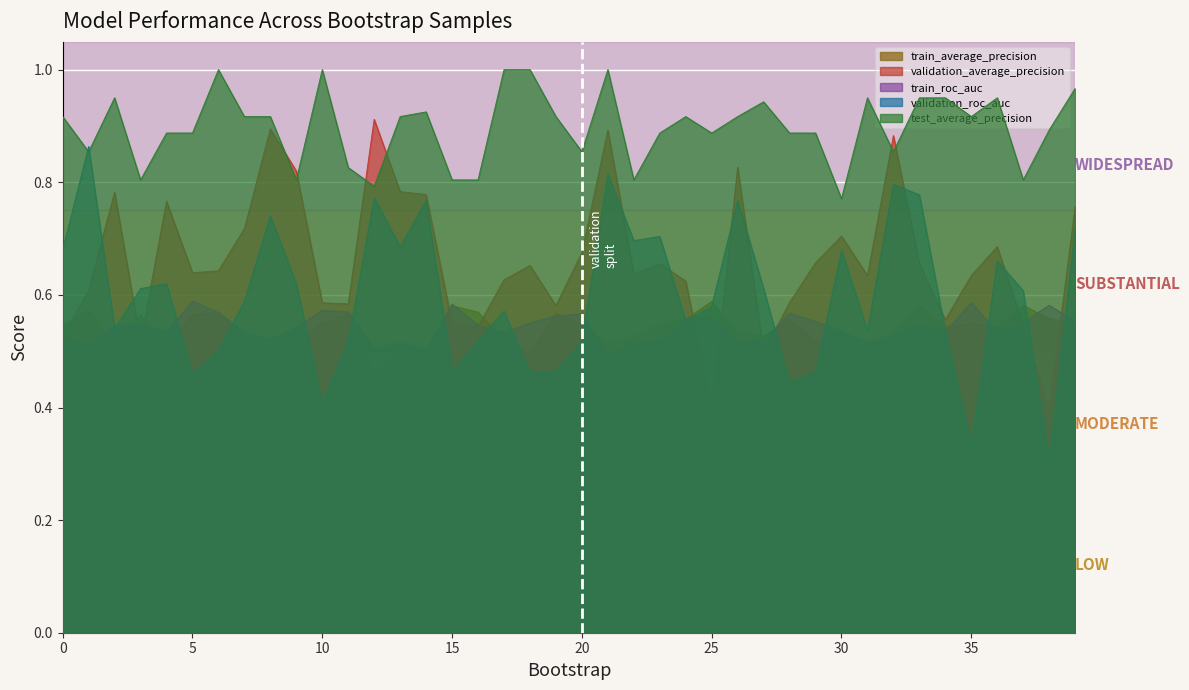

True or false: validation_roc_auc and validation_average_precision cross at least once.

True